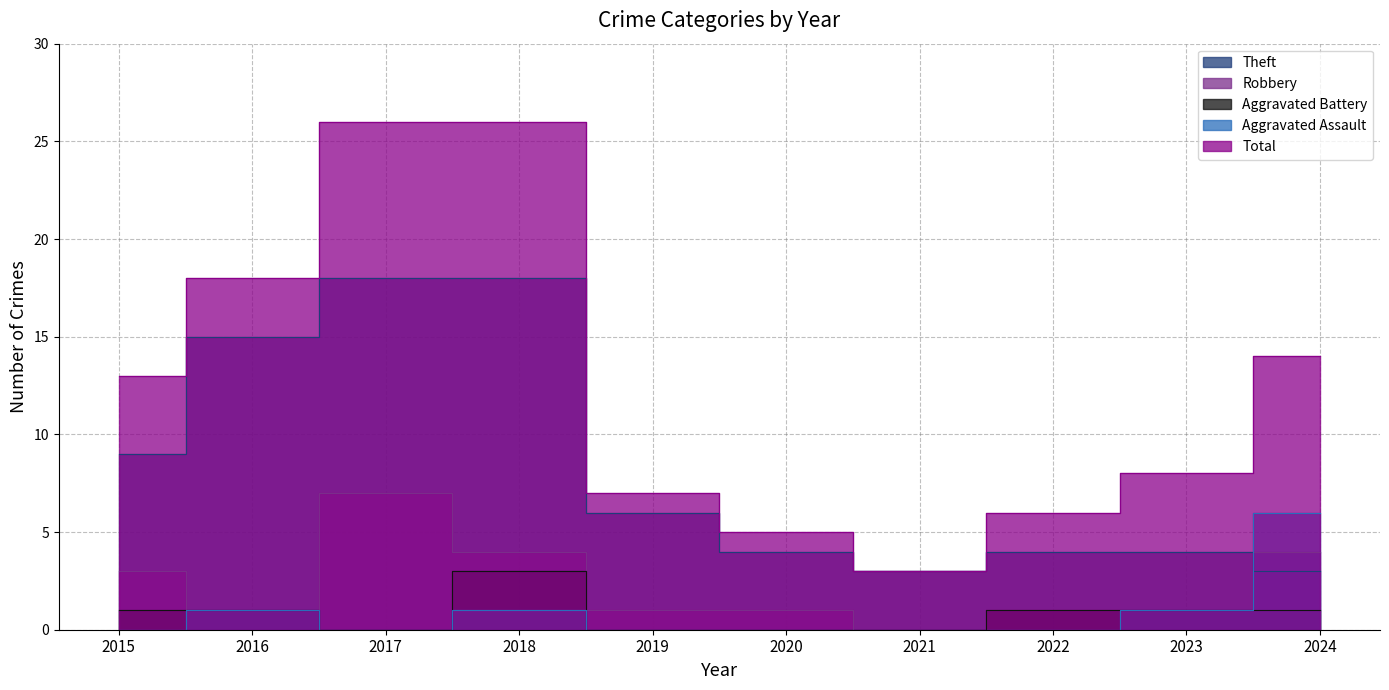

Is it true that Aggravated Assault equals 0 at 2022?

True